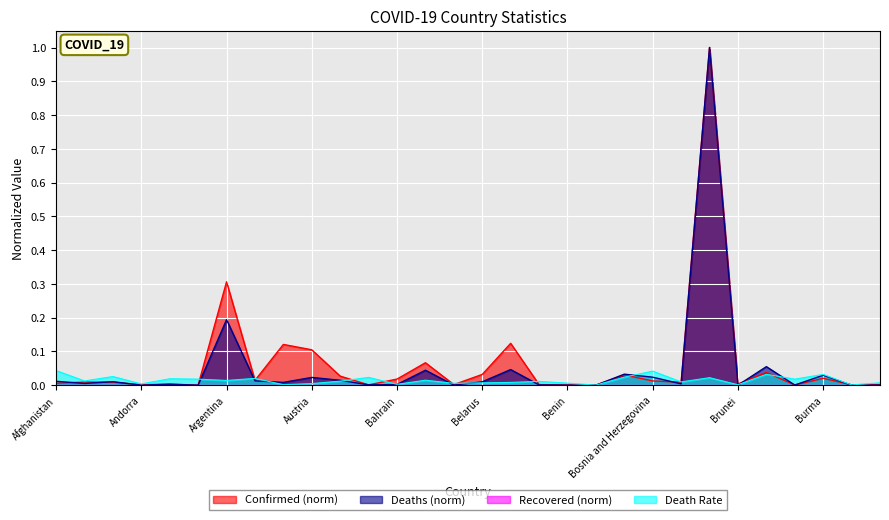

True or false: Deaths and Confirmed cross at least once.

True